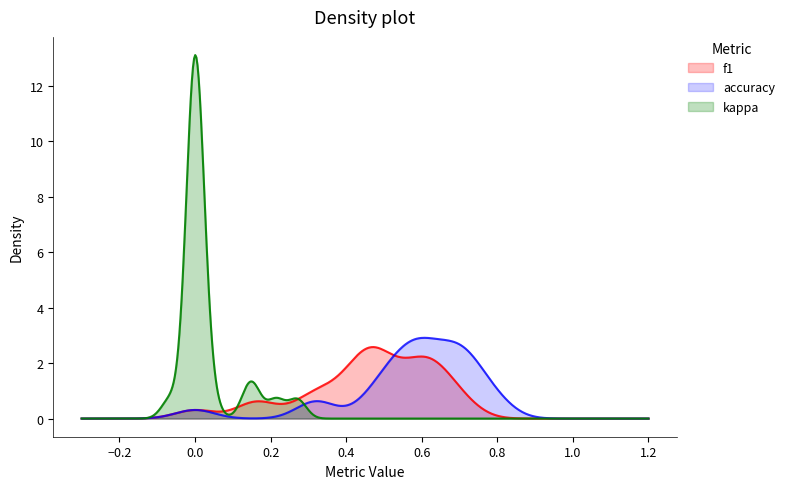

What is the highest value of the f1 series?

2.6